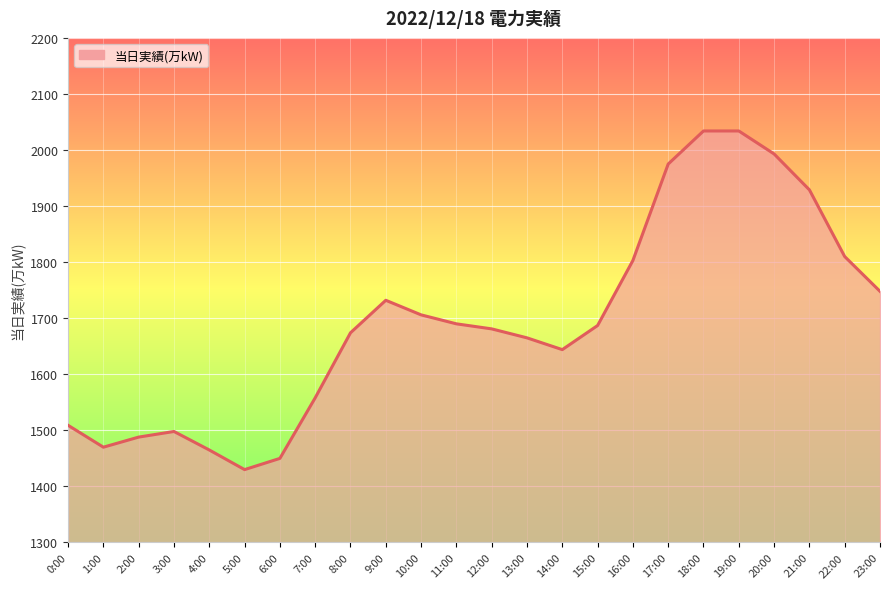

Is it true that the value at 5:00 is 1430?

True